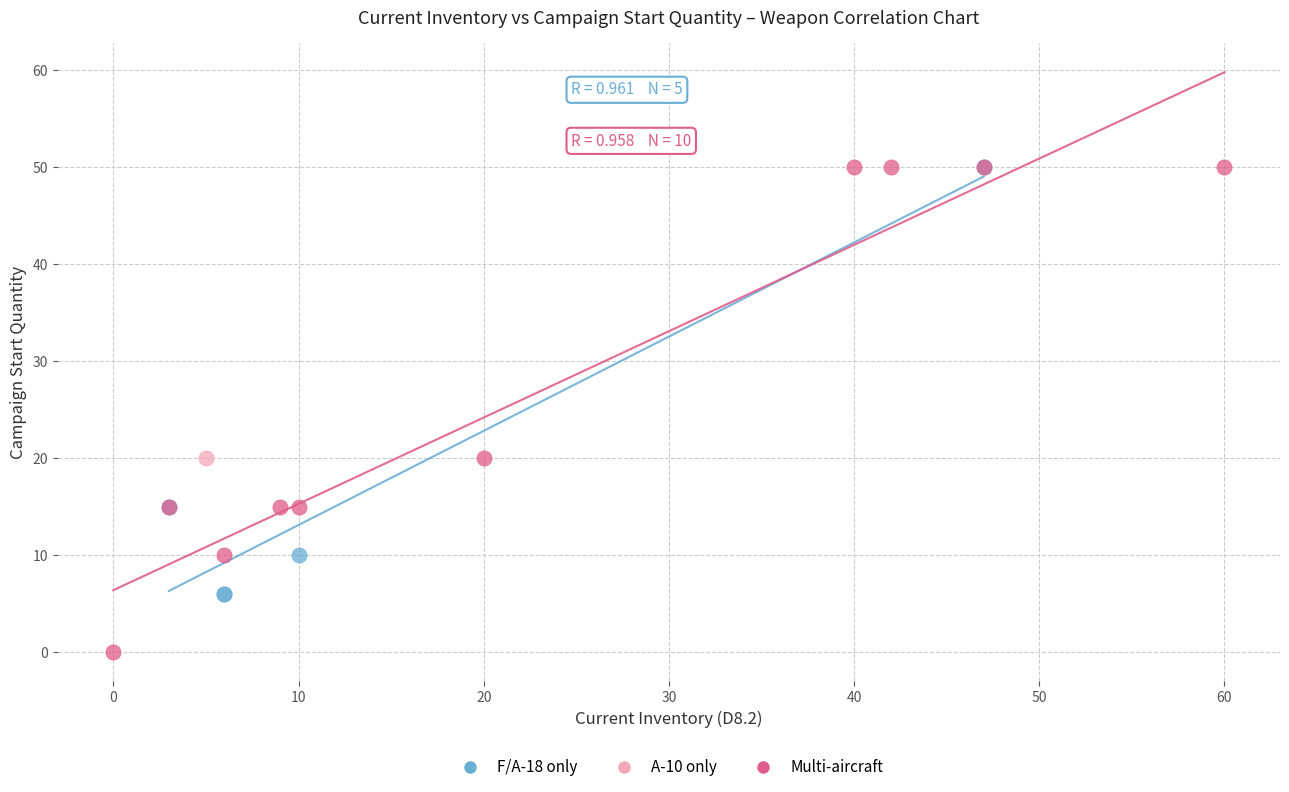

What are all the series names shown in the legend?

F/A-18 only, A-10 only, Multi-aircraft